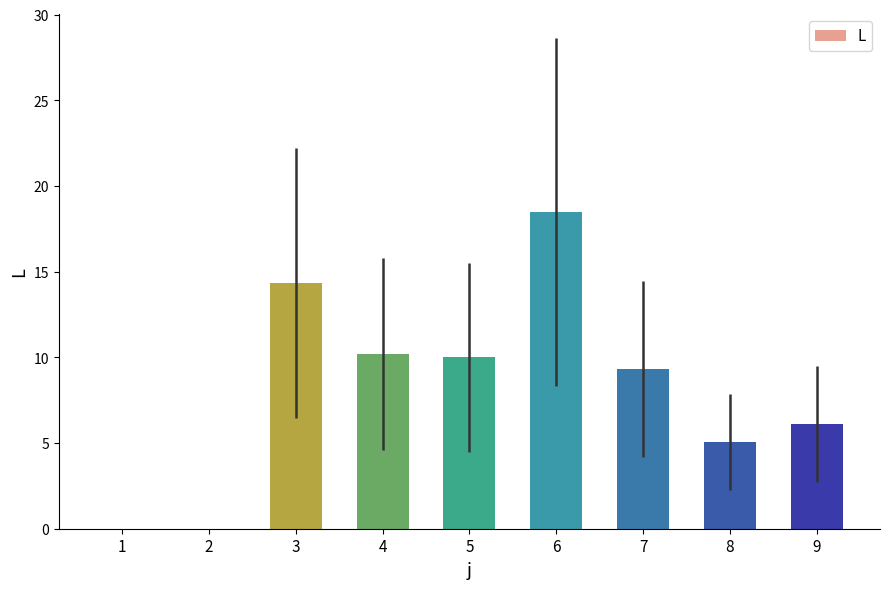

Approximately how many times larger is the value at 5 compared to 9?

1.6